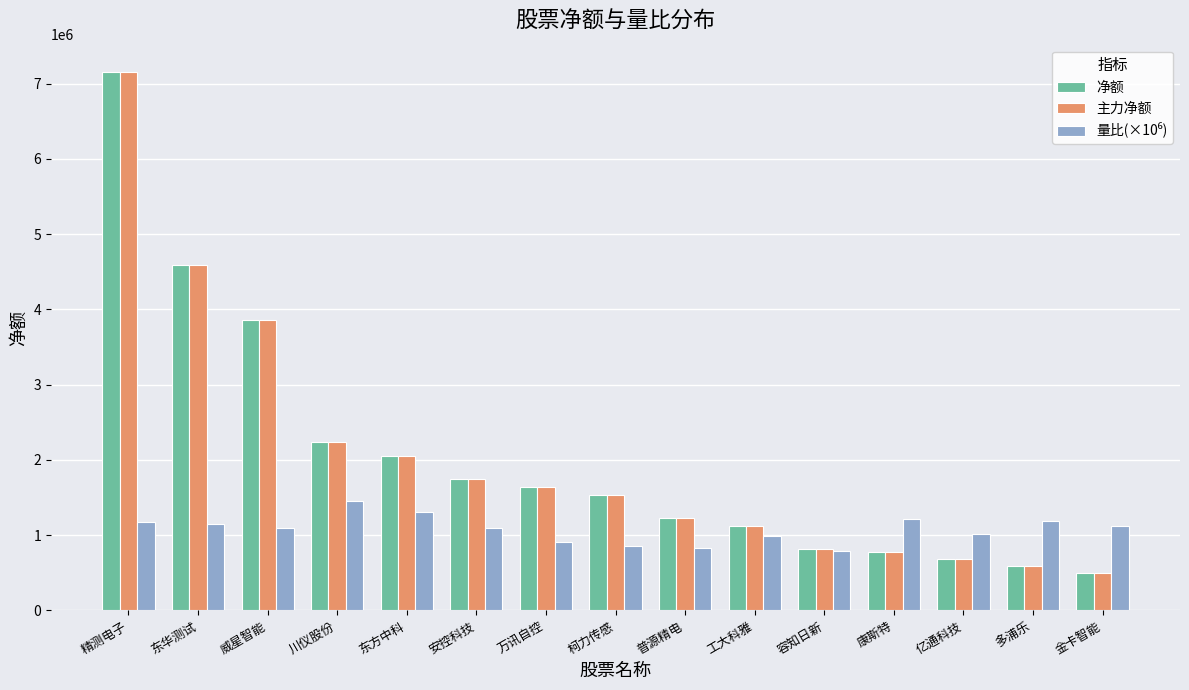

What is the difference between the highest and lowest values at 安控科技?

657361.0